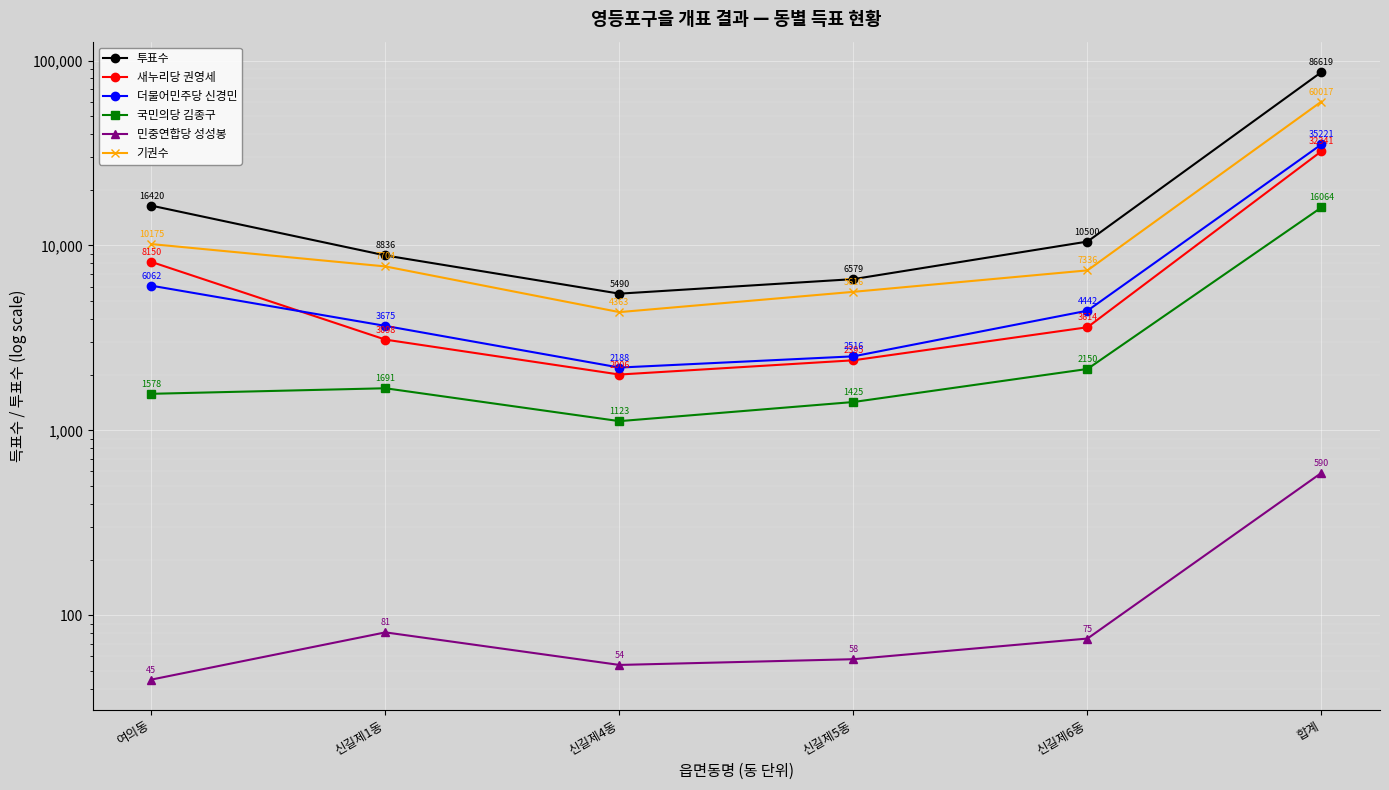

What is the sum of all 민중연합당 성성봉 values?

903